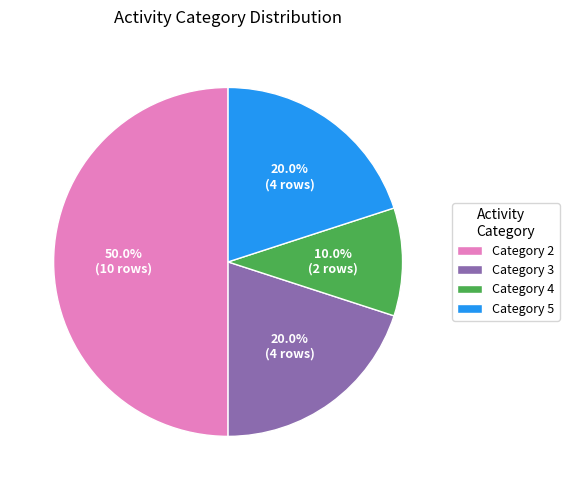

Do Category 2 and Category 4 together represent more than half of the pie?

Yes